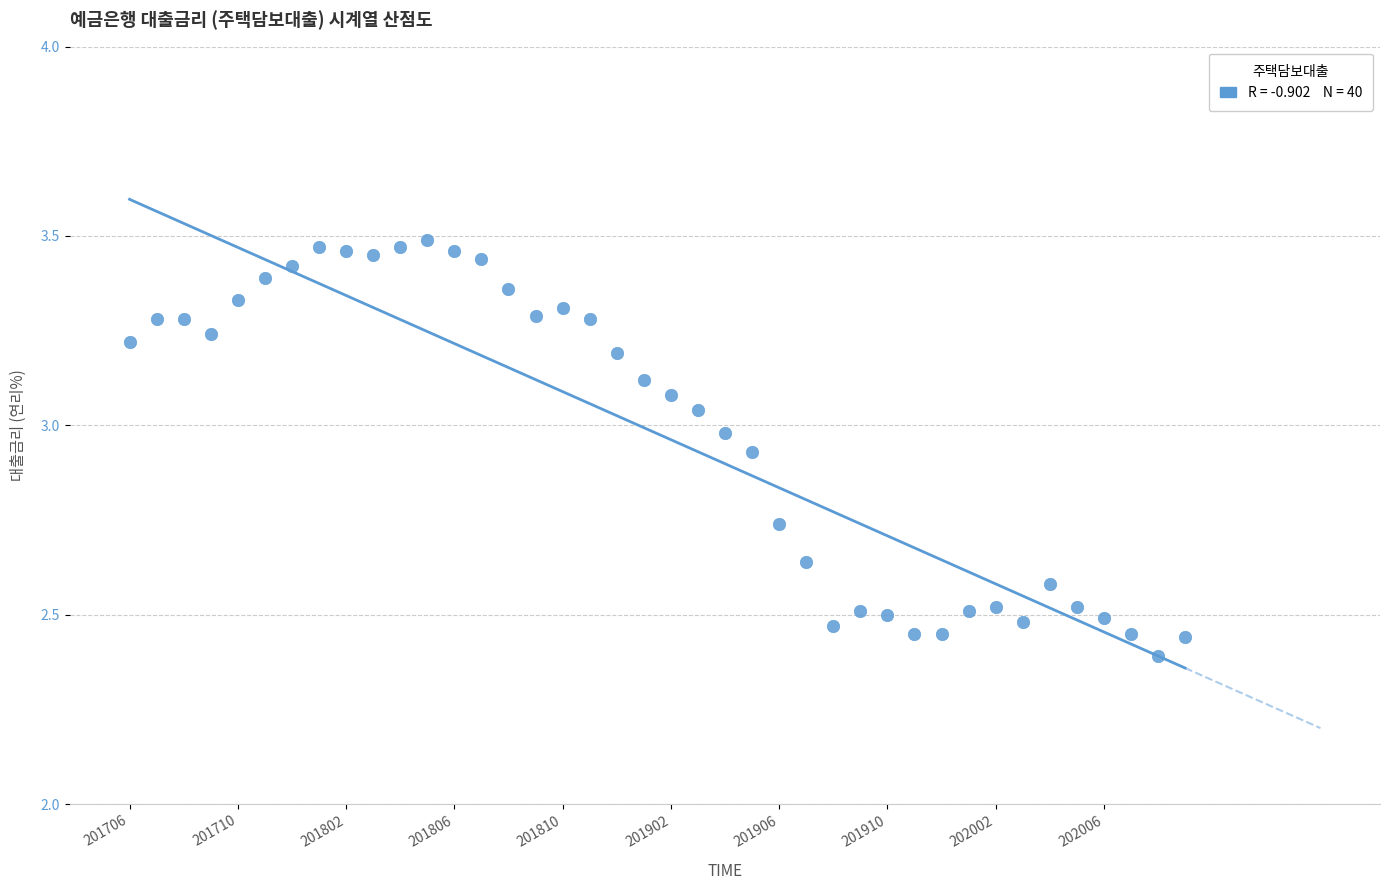

What is the range of Y values (max minus min)?

1.1